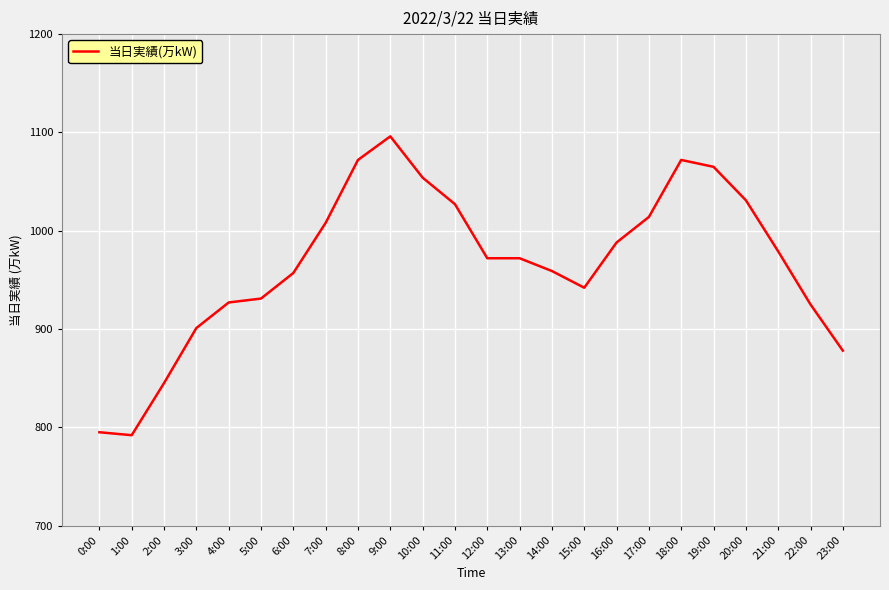

The chart shows a value of 1031 at 20:00. True or false?

True